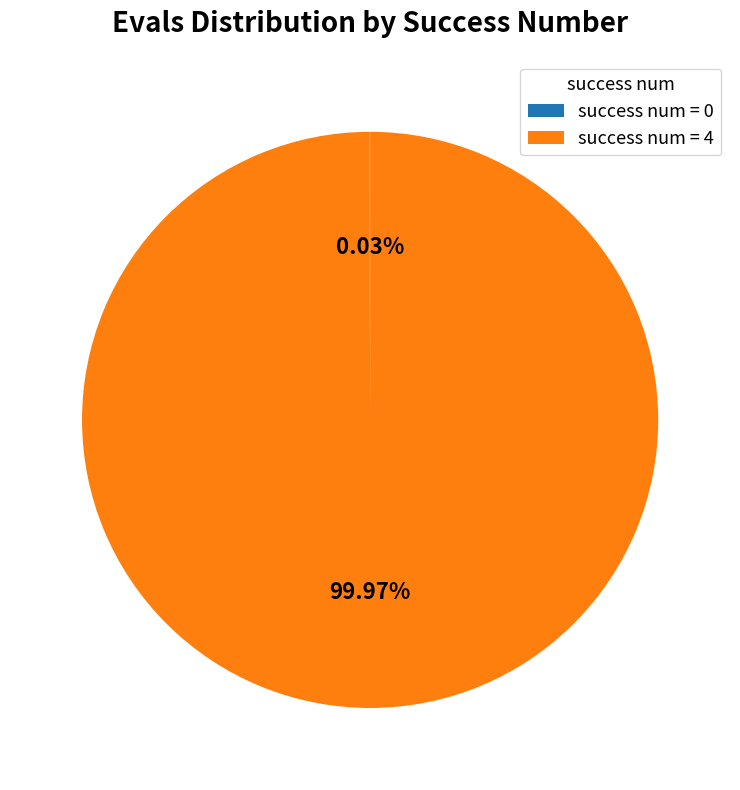

Does any single category account for the majority?

Yes